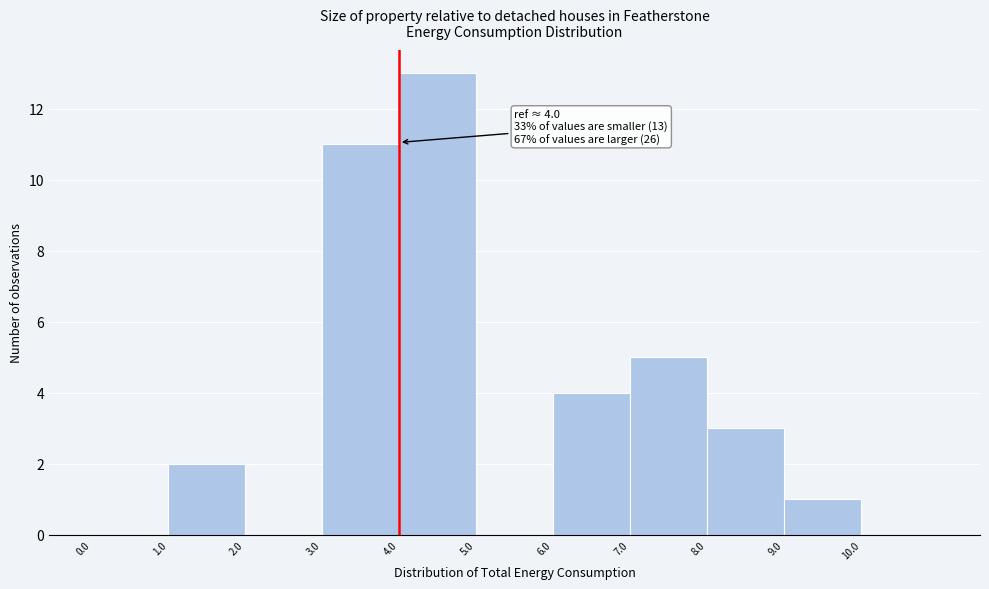

Which range on the x-axis has the tallest bar?

4 to 5